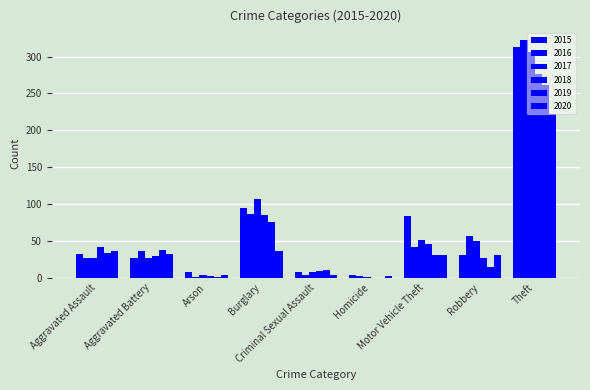

What is the minimum value for 2020?

2